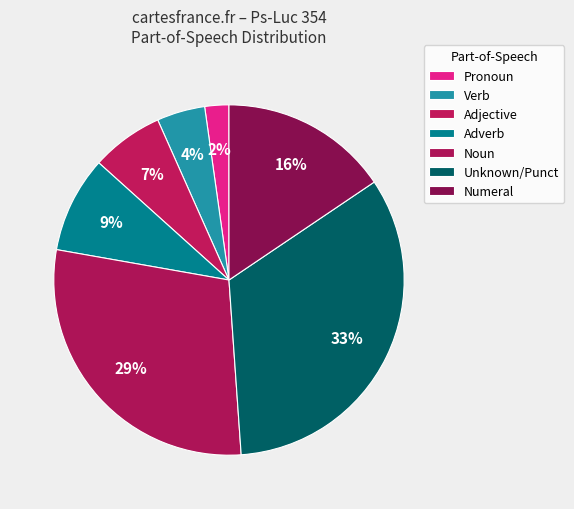

How many slices are in this pie chart?

7